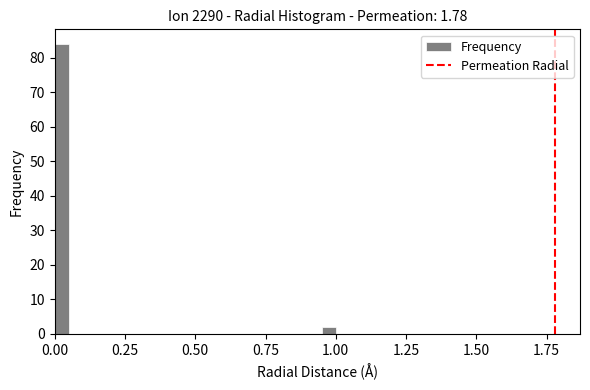

Read against the x-axis, roughly where is the centre of the tallest bar?

0.05